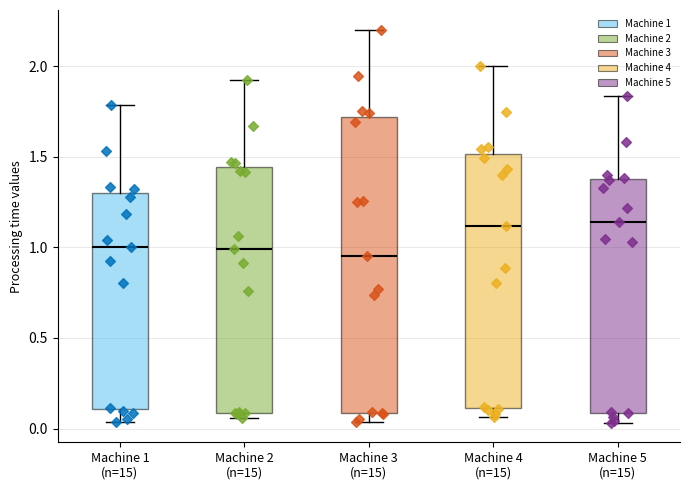

Reading left to right, read every box against the y-axis: the position of its median line, the range the box covers, and the ends of its whiskers. The values are not printed on the chart, so give them approximately, as read against the axis.

Machine 1 (n=15): median 1.00, box 0.10 to 1.30, whiskers 0.05 to 1.80
Machine 2 (n=15): median 1.00, box 0.10 to 1.45, whiskers 0.05 to 1.90
Machine 3 (n=15): median 0.95, box 0.10 to 1.70, whiskers 0.05 to 2.20
Machine 4 (n=15): median 1.10, box 0.10 to 1.50, whiskers 0.05 to 2.00
Machine 5 (n=15): median 1.15, box 0.10 to 1.40, whiskers 0.05 to 1.85